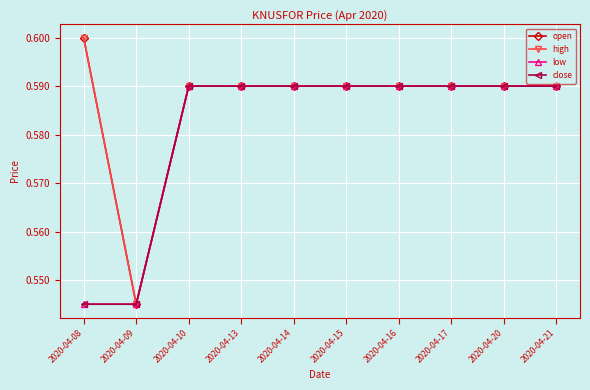

Which series changed the most between 2020-04-08 and 2020-04-16?

low